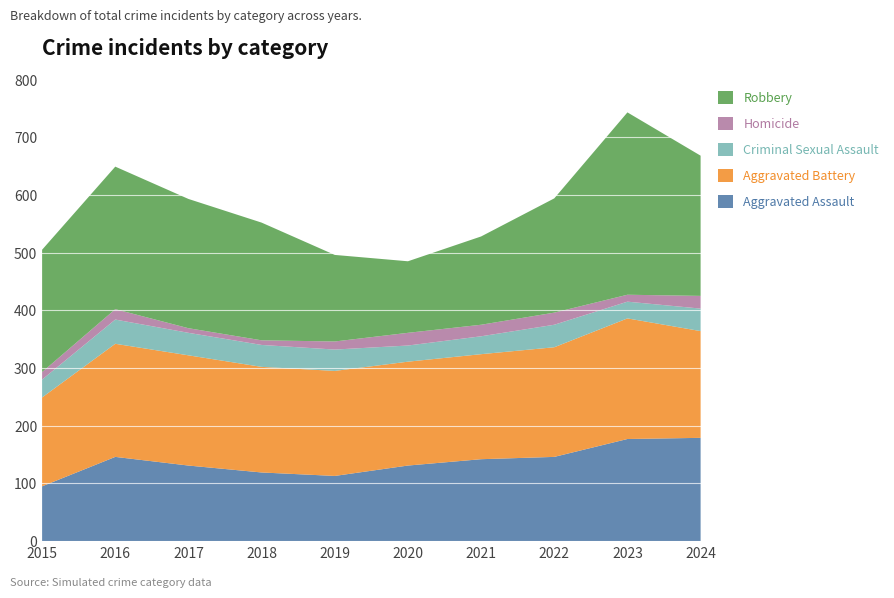

Reading left to right, what are all the values shown in this chart?

Aggravated Assault: 95	146	131	119	113	131	142	146	177	179
Aggravated Battery: 154	196	191	183	182	180	182	190	209	185
Criminal Sexual Assault: 31	42	39	38	37	28	31	39	29	39
Homicide: 13	18	8	8	14	22	20	21	12	22
Robbery: 212	247	224	204	150	124	153	198	316	243